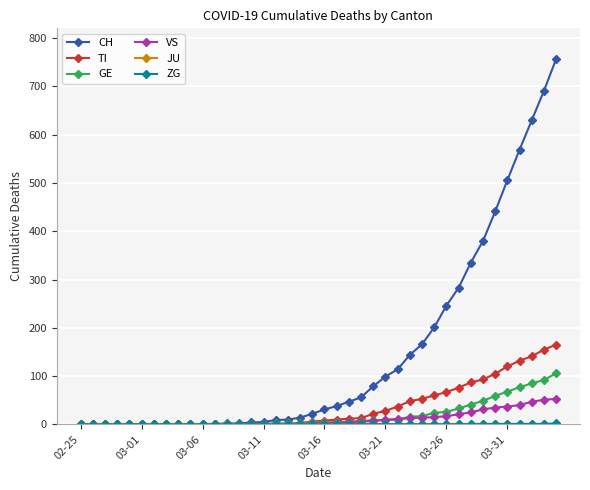

What is the maximum value for TI?

165